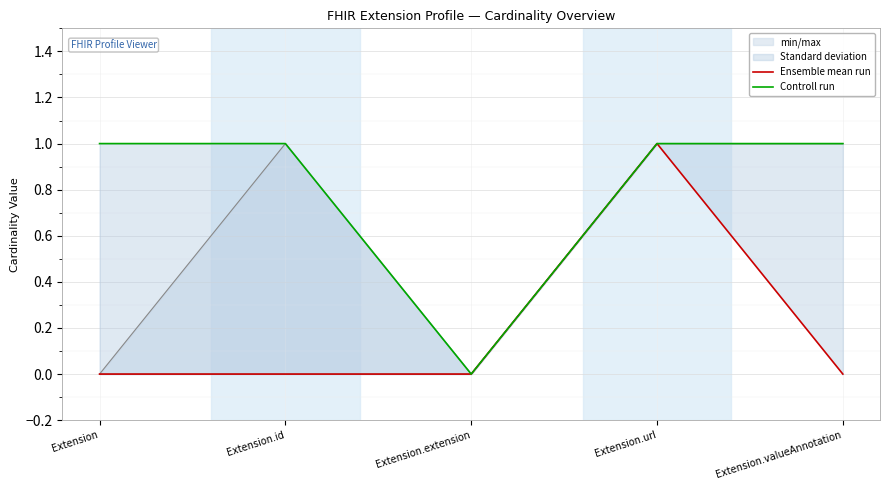

The value of Controll run at Extension is 1. True or false?

True